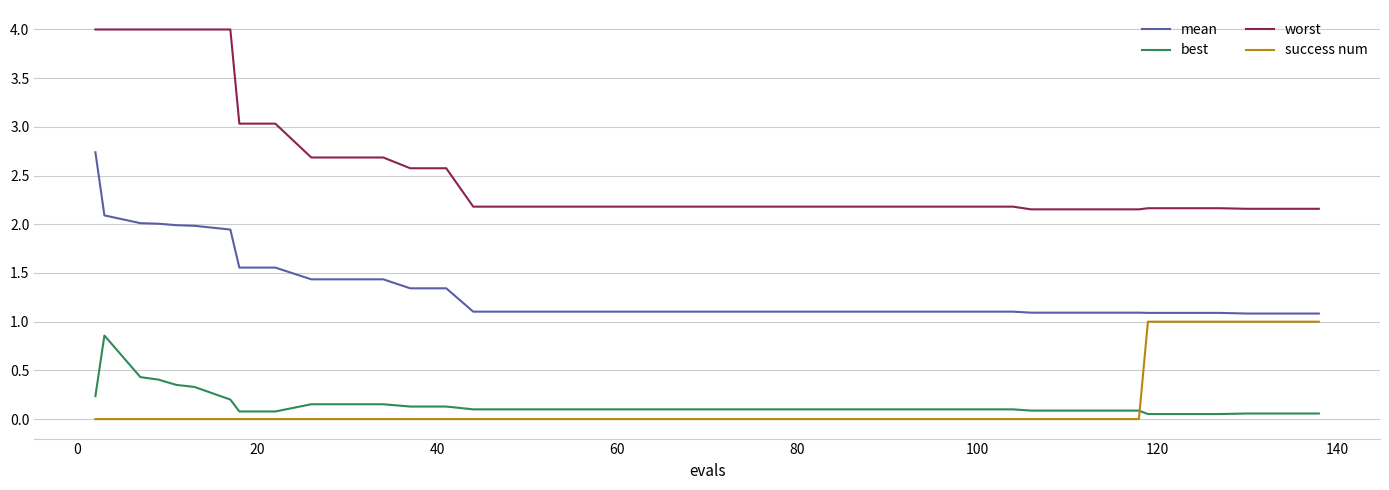

Which series has the largest range (max minus min)?

worst